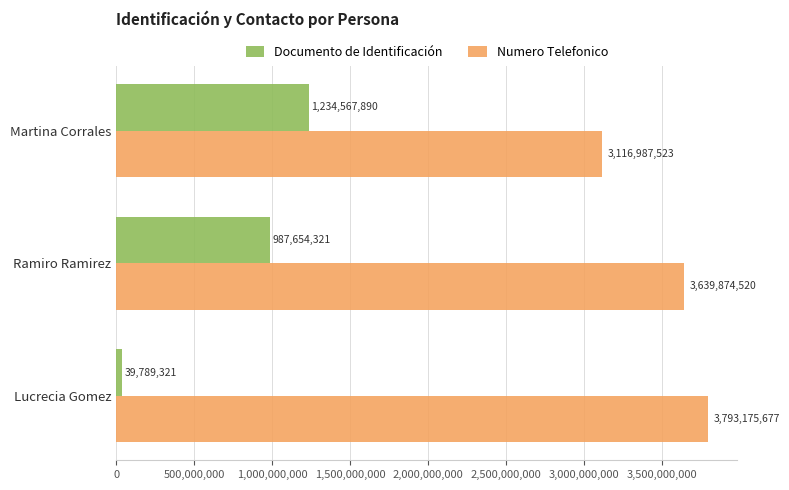

What is the sum of all Documento de Identificación values?

2262011532